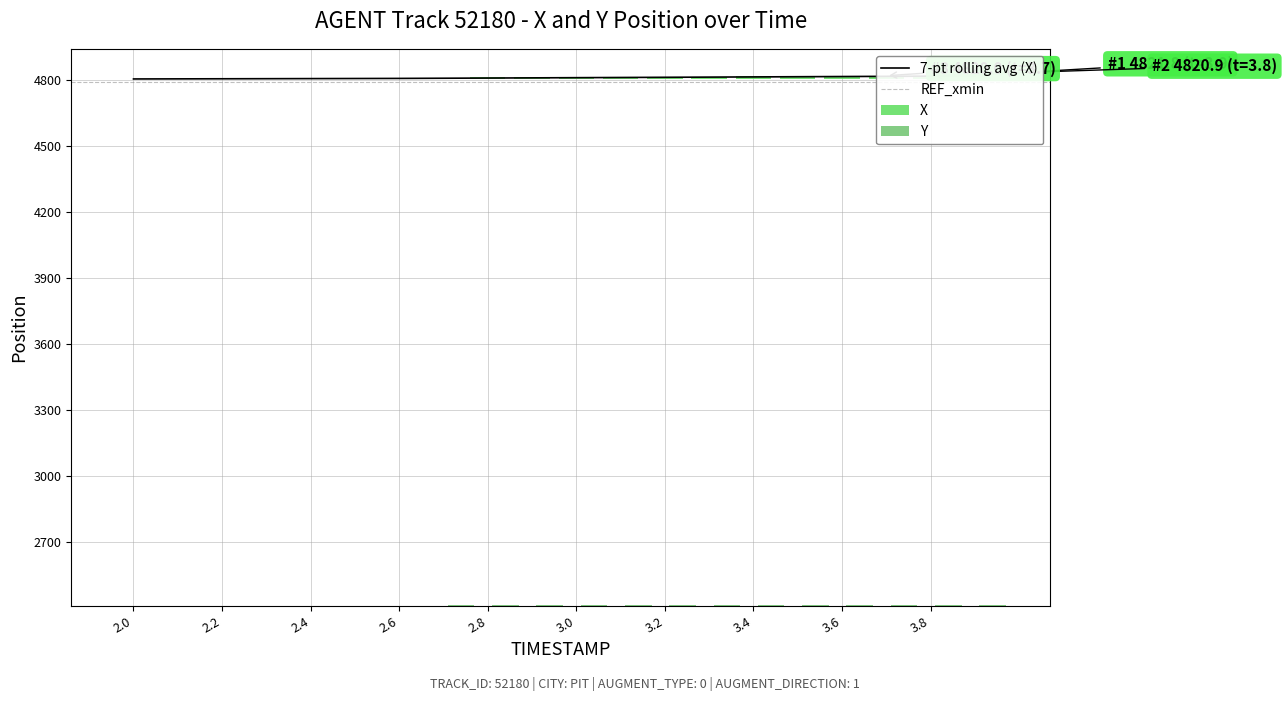

The X series shows 17.6 at 3.3. True or false?

False